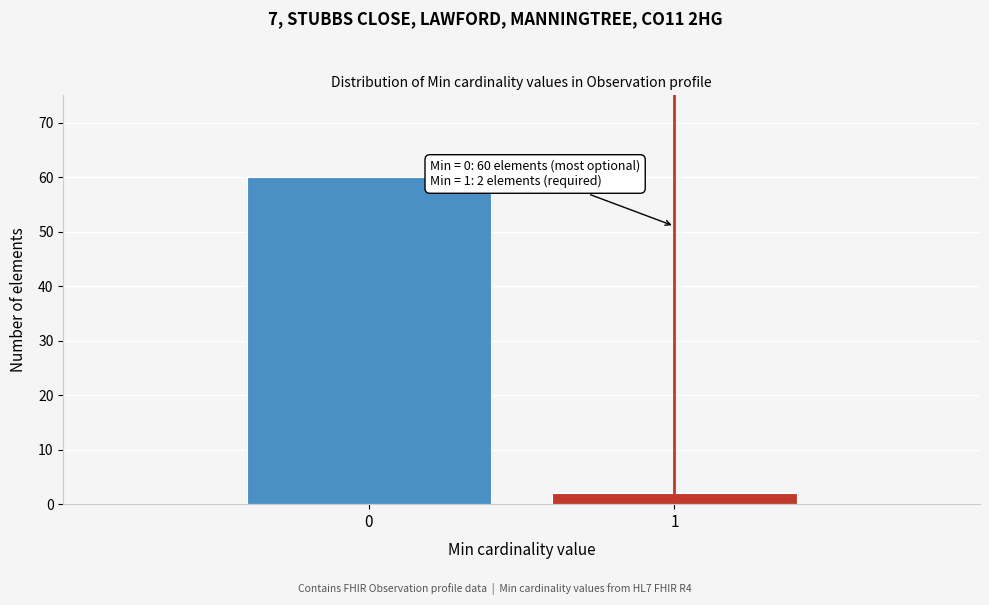

Reading left to right, extract all data points from this chart.

0=60	1=2